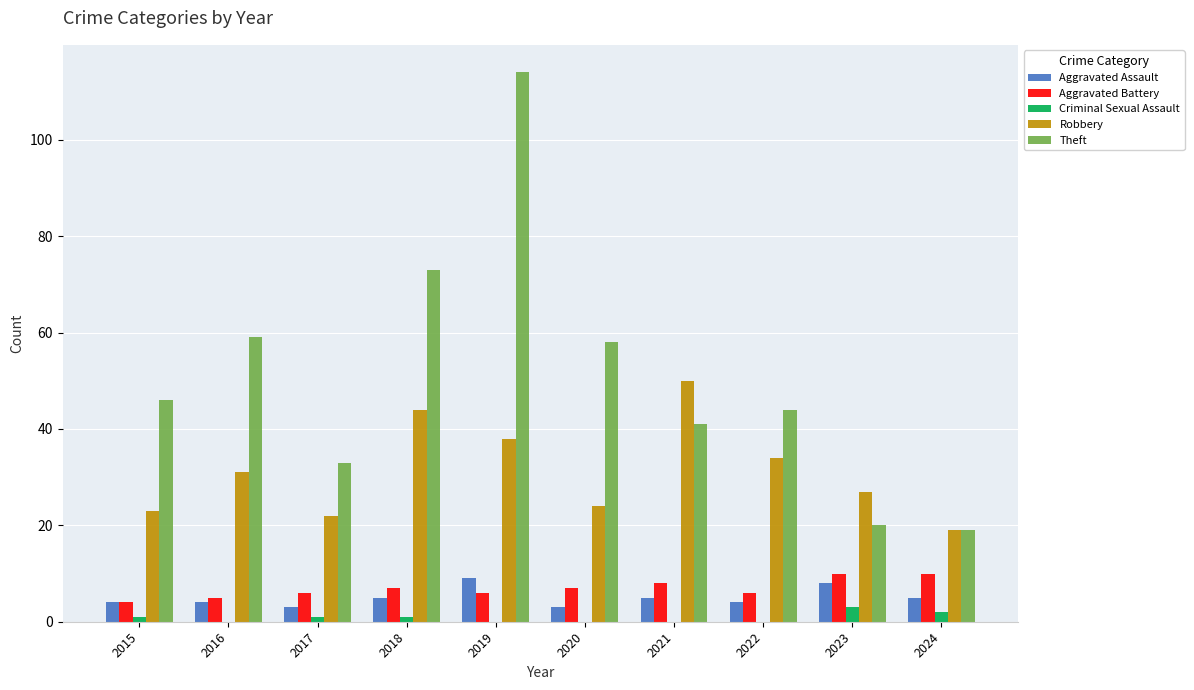

Count the Aggravated Assault values in the range 4 to 5.

6